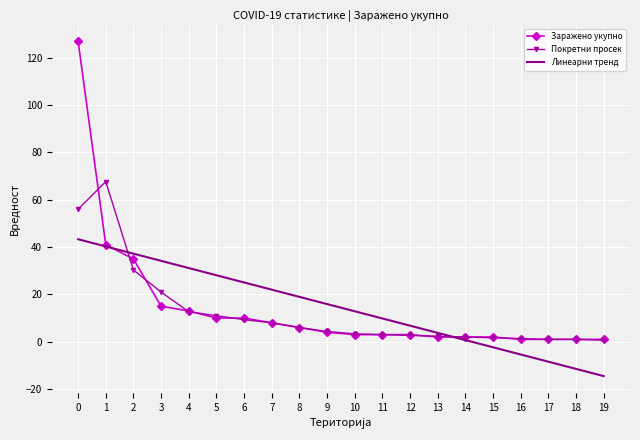

The value of Заражено укупно at 1 is 70.3. True or false?

False